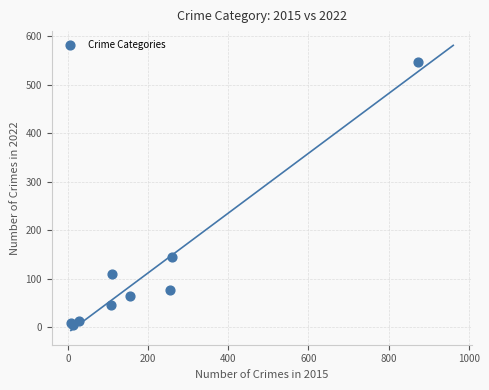

What Y value in the scatter plot is closest to 275?

144